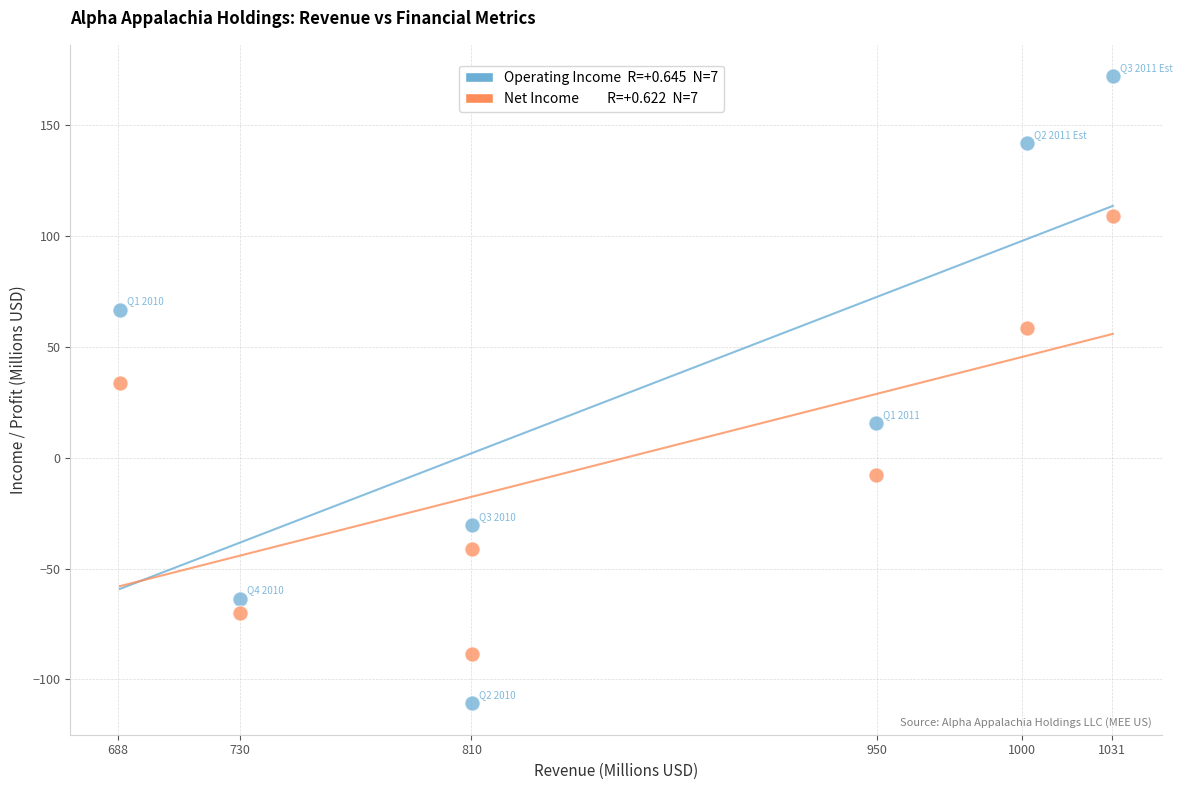

Across all series, what Y value is closest to 30?

33.6